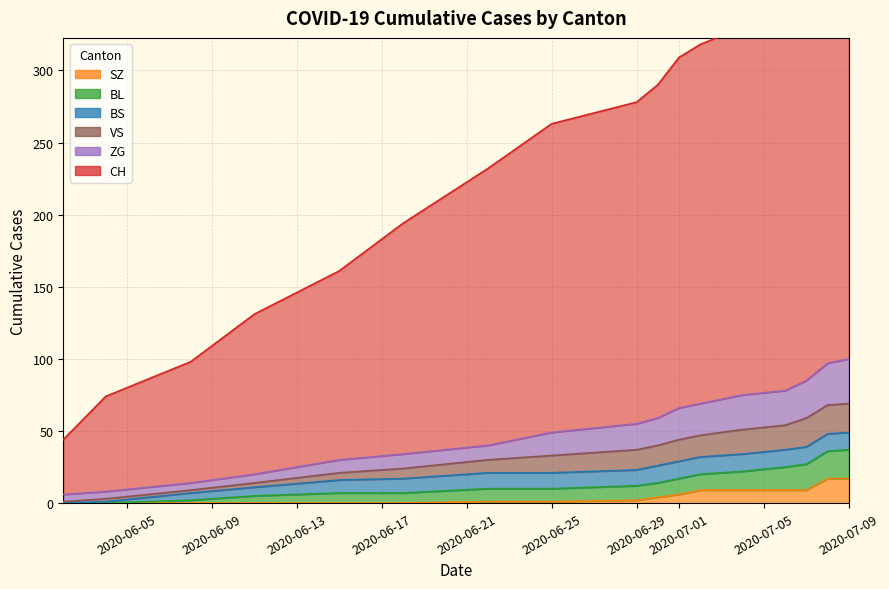

The SZ series shows 7 at 2020-07-09. True or false?

False